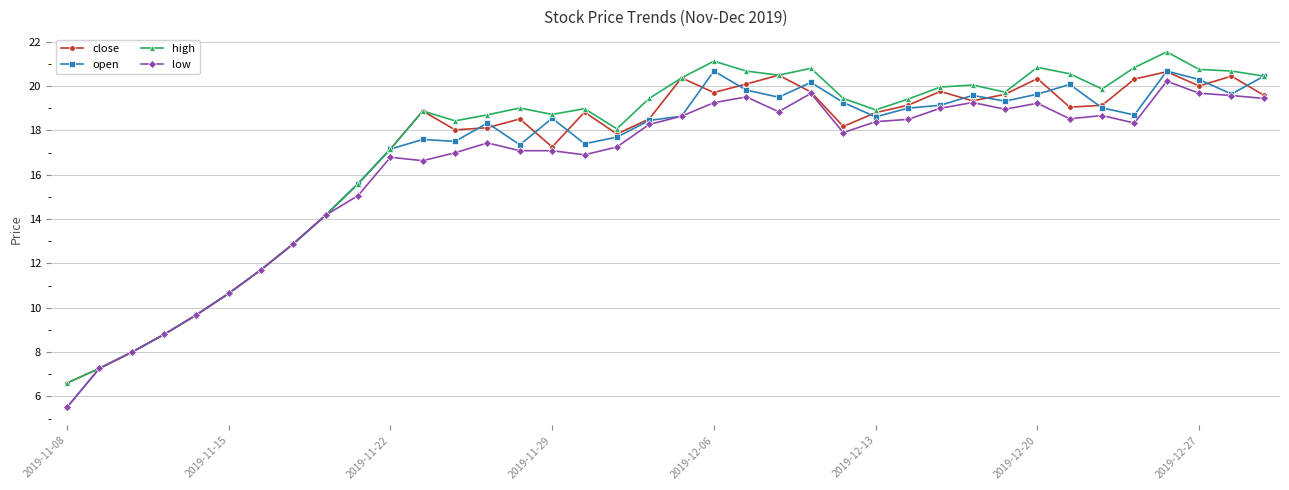

What is the value of the low point at the 6th from the left?

10.6